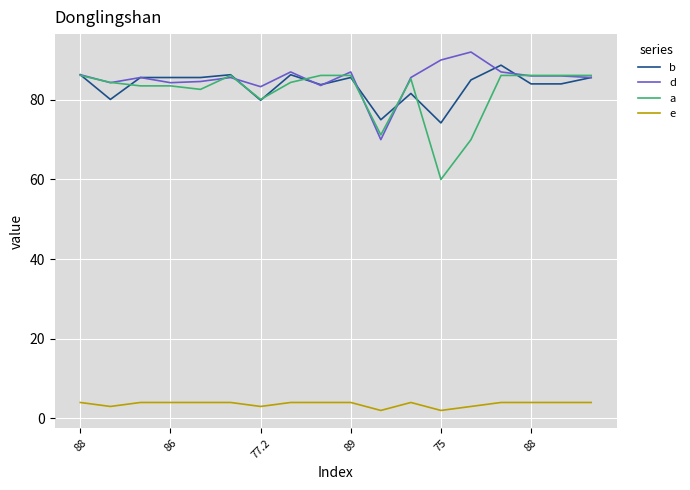

What is the minimum value for e?

2.0